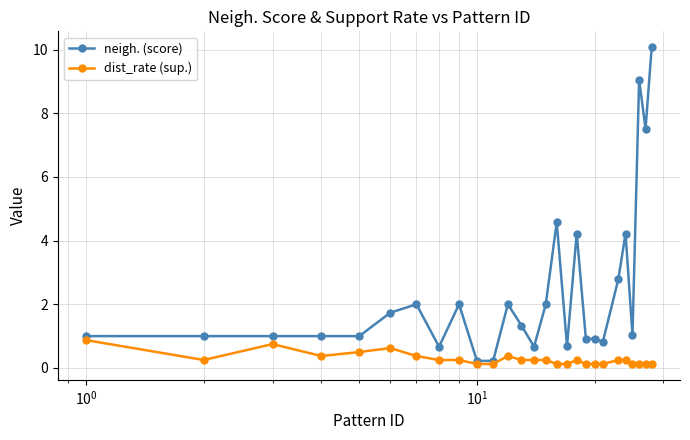

What is the value of the neigh. (score) point at the 7th from the left?

2.0